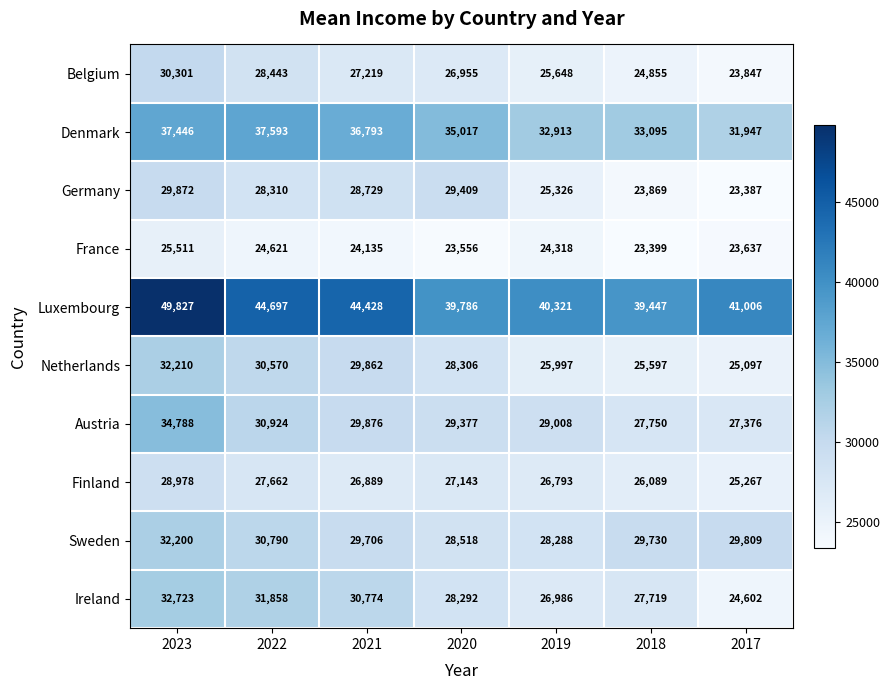

Between 2019 and 2017, which series saw the biggest shift?

Ireland